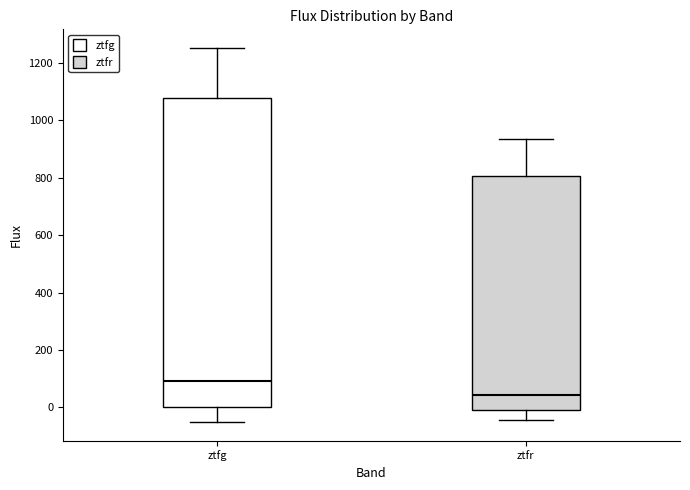

Reading left to right, transcribe this box plot: for each box, give where its median line is, the range the box spans, and where its two whiskers end, as read against the y-axis. The values are not printed on the chart, so give them approximately, as read against the axis.

ztfg: median 100, box 0 to 1080, whiskers -60 to 1260
ztfr: median 40, box 0 to 800, whiskers -40 to 940